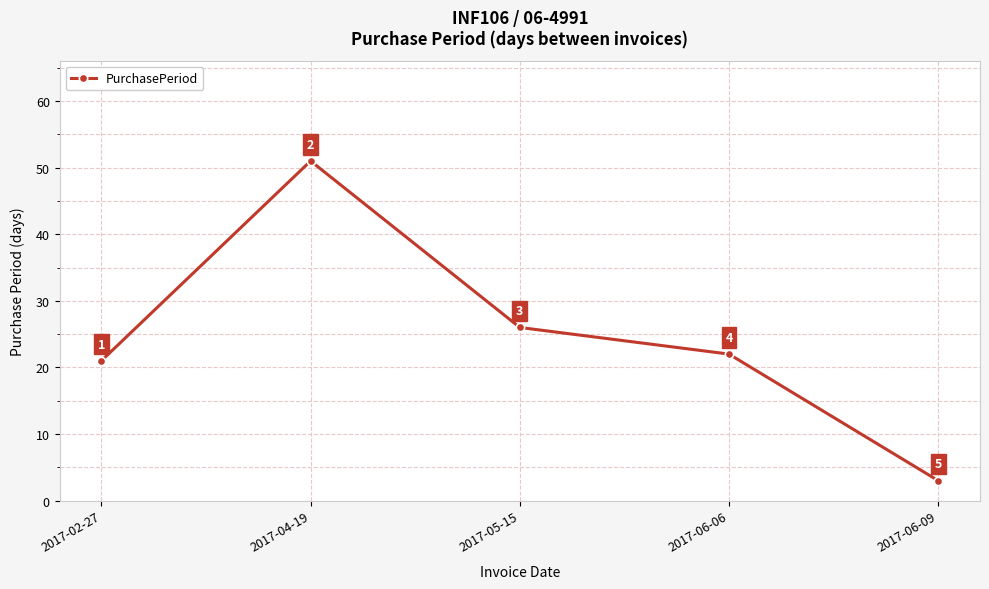

Approximately how many times larger is the value at 2017-02-27 compared to 2017-06-06?

1.0